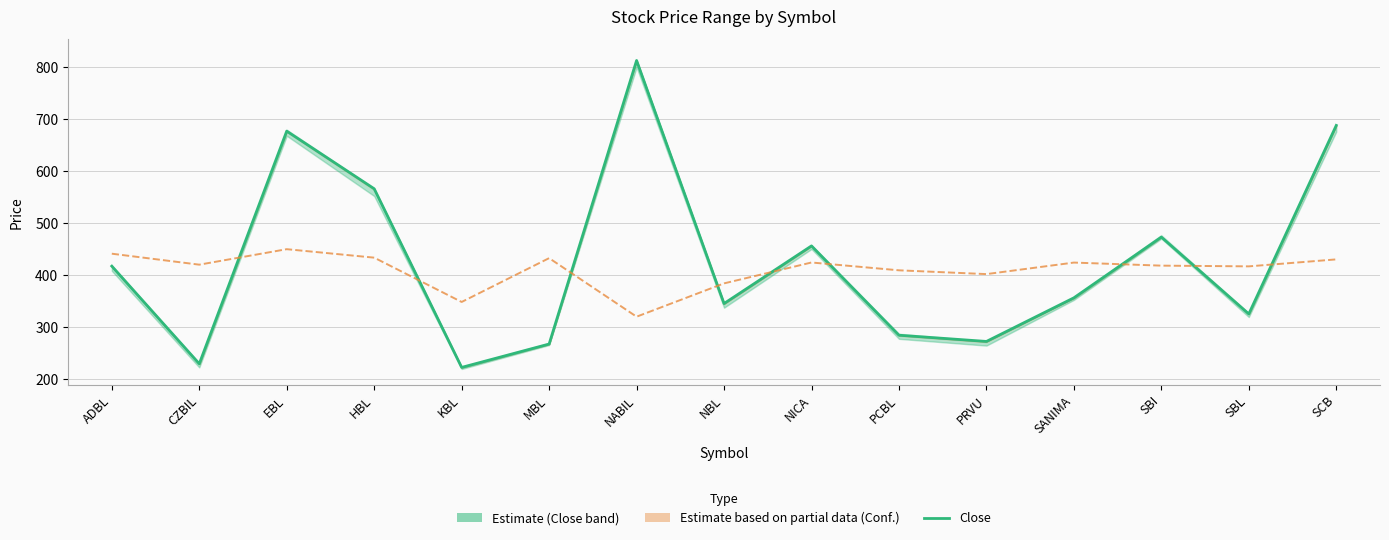

Reading left to right, extract all data points from this chart.

Close: ADBL=417.0	CZBIL=229.0	EBL=677.0	HBL=566.0	KBL=222.0	MBL=267.0	NABIL=813.0	NBL=345.0	NICA=456.0	PCBL=284.0	PRVU=272.0	SANIMA=356.0	SBI=473.0	SBL=325.0	SCB=688.0
Conf. (scaled): ADBL=441.0	CZBIL=419.8	EBL=449.7	HBL=433.3	KBL=348.0	MBL=432.4	NABIL=319.7	NBL=383.8	NICA=424.0	PCBL=409.0	PRVU=401.7	SANIMA=423.9	SBI=418.0	SBL=416.6	SCB=430.0